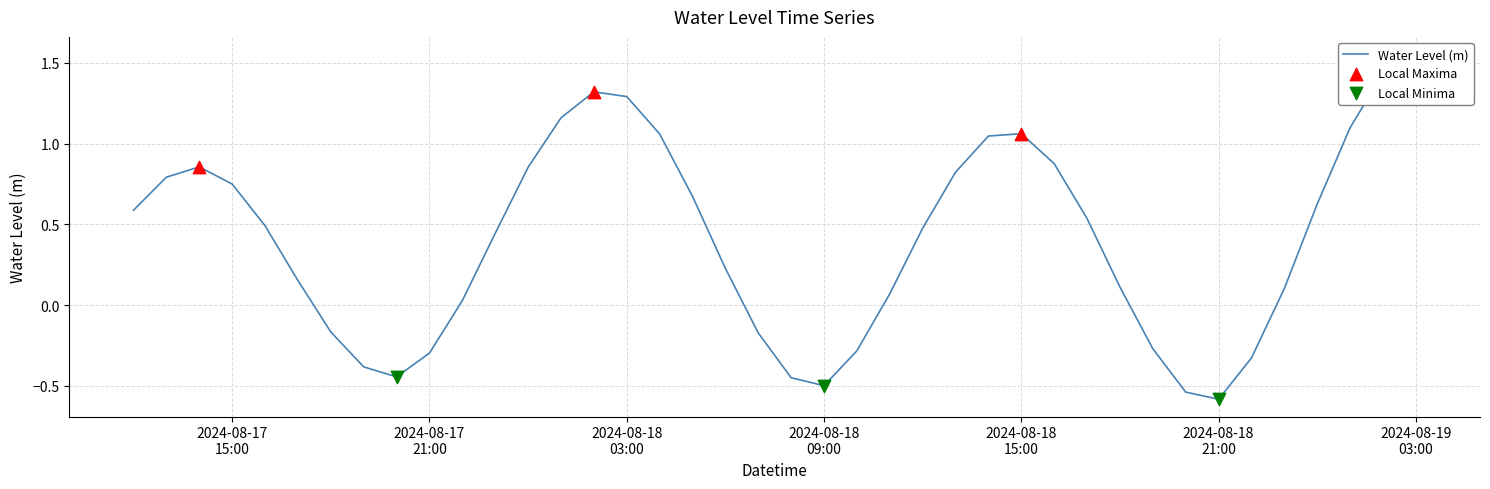

Between 2024-08-18 05:00:00 and 2024-08-17 12:00:00, which is larger?

2024-08-18 05:00:00